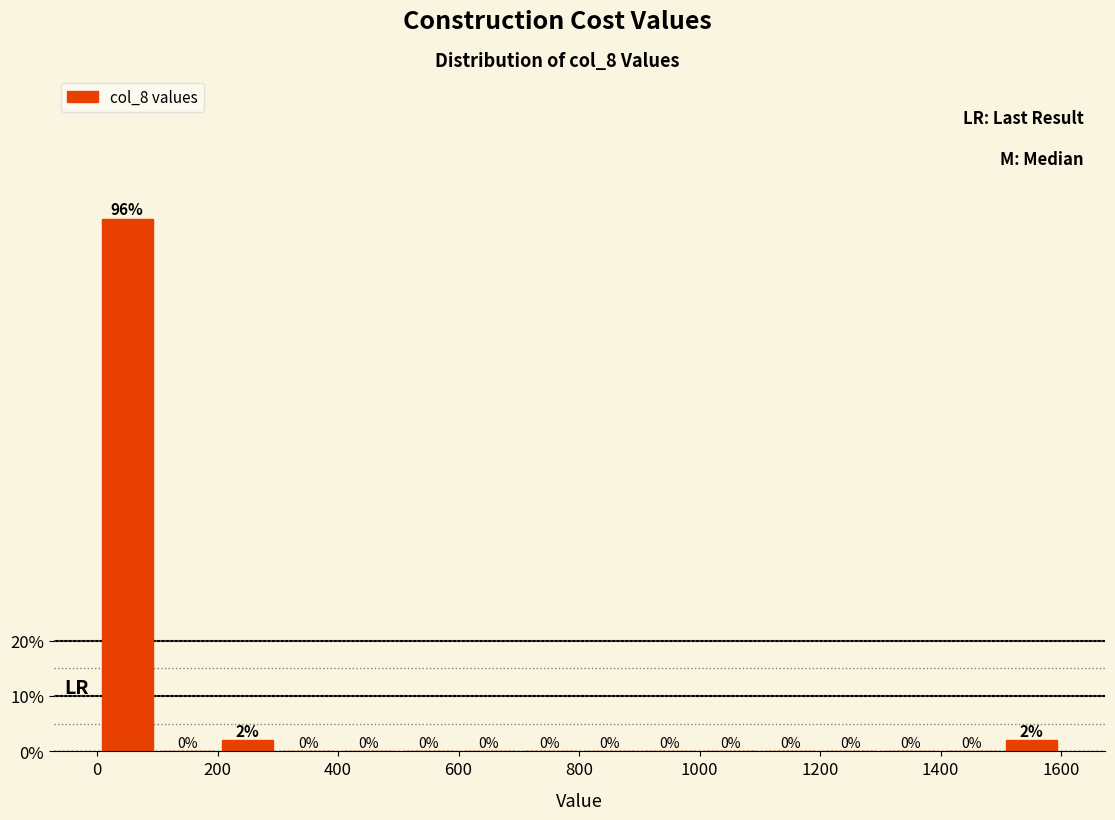

Reading left to right, list every bar in this chart as the range it spans on the x-axis followed by its height. The bar edges are not printed on the chart, so give them approximately, as read against the axis.

0 to 100: 96
100 to 200: 0
200 to 300: 2
300 to 400: 0
400 to 500: 0
500 to 600: 0
600 to 700: 0
700 to 800: 0
800 to 900: 0
900 to 1000: 0
1000 to 1100: 0
1100 to 1200: 0
1200 to 1300: 0
1300 to 1400: 0
1400 to 1500: 0
1500 to 1600: 2